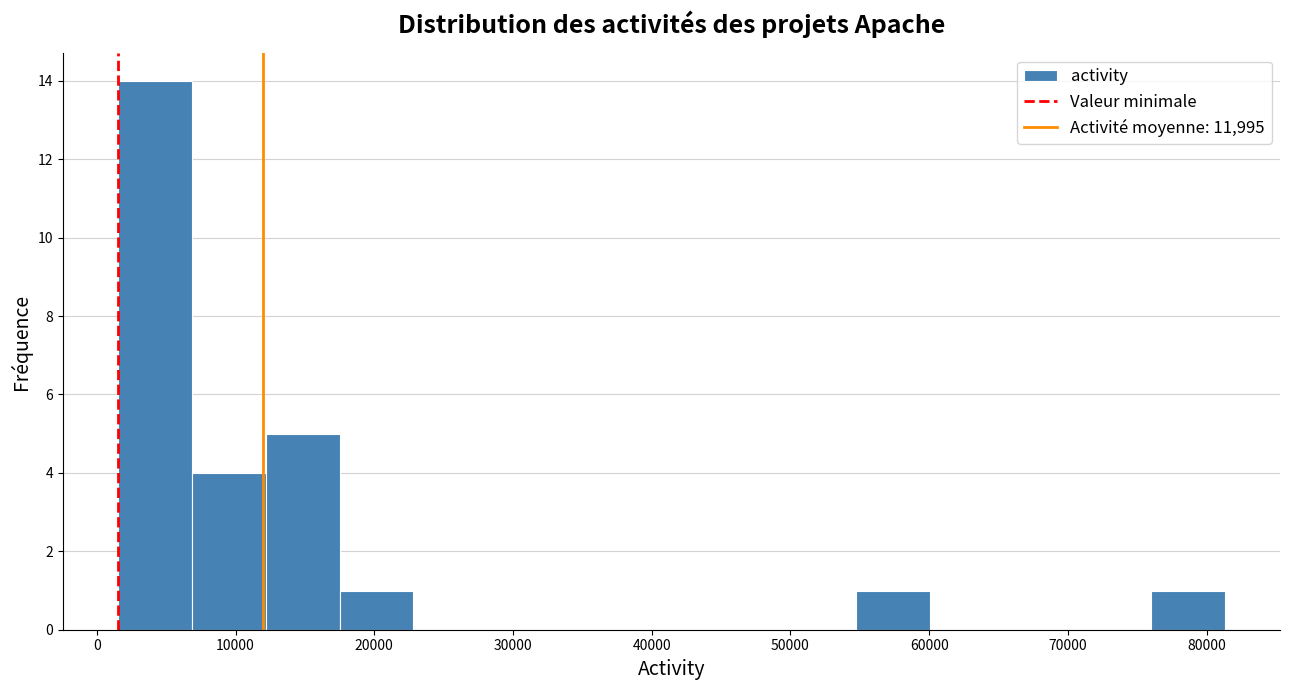

Reading left to right, transcribe this chart: for each bar, give the range it covers on the x-axis and its height. Neither the bar edges nor the heights are printed on the chart, so give them approximately, as read against the axes.

2000 to 7000: 14
7000 to 12000: 4
12000 to 18000: 5
18000 to 23000: 1
23000 to 28000: 0
28000 to 33000: 0
33000 to 39000: 0
39000 to 44000: 0
44000 to 49000: 0
49000 to 55000: 0
55000 to 60000: 1
60000 to 65000: 0
65000 to 71000: 0
71000 to 76000: 0
76000 to 81000: 1